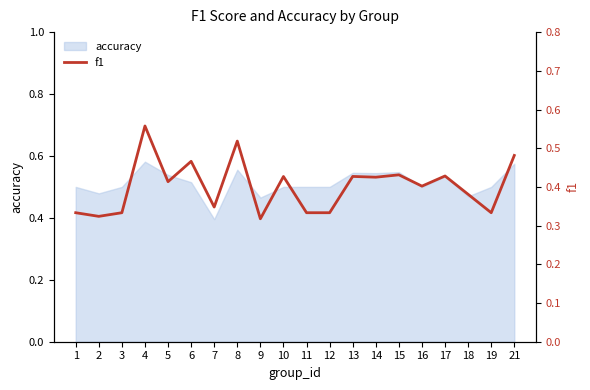

Is it true that the value at 4 is 0.6?

True